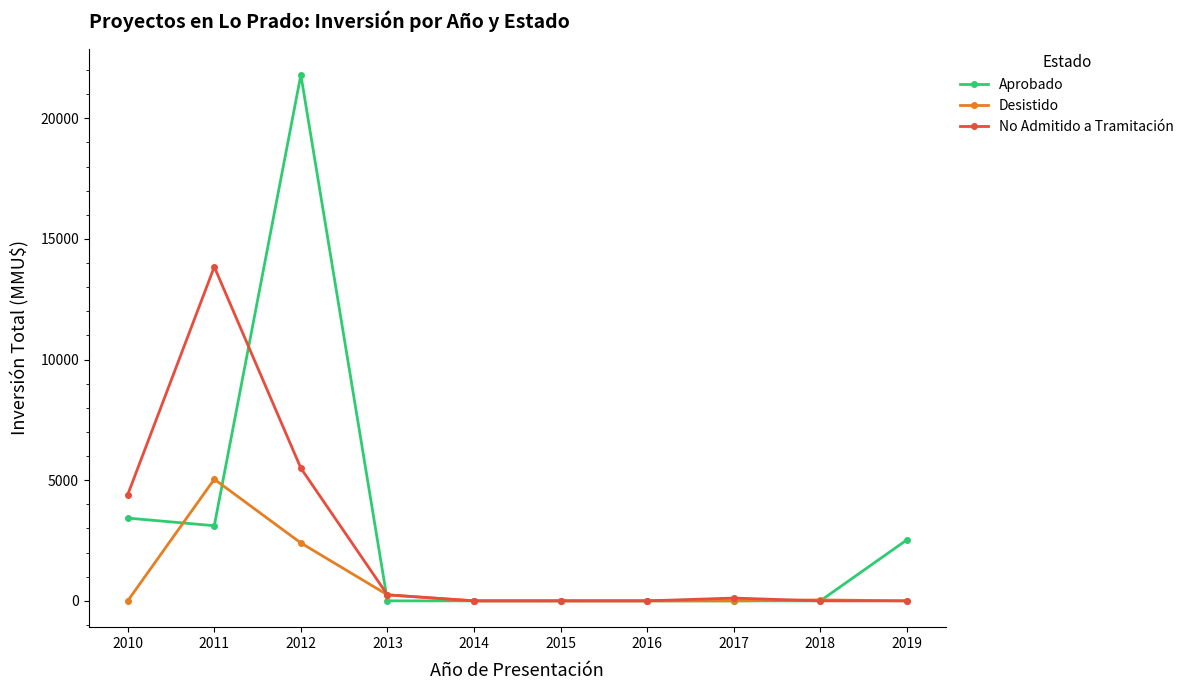

What is the difference between the highest and lowest values at 2012?

19400